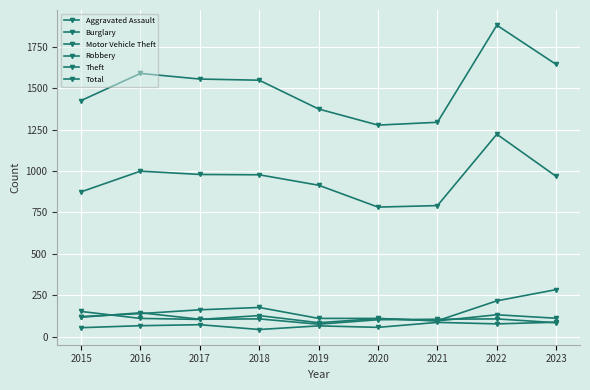

In Total, how many points are higher than both neighbors (excluding endpoints)?

2